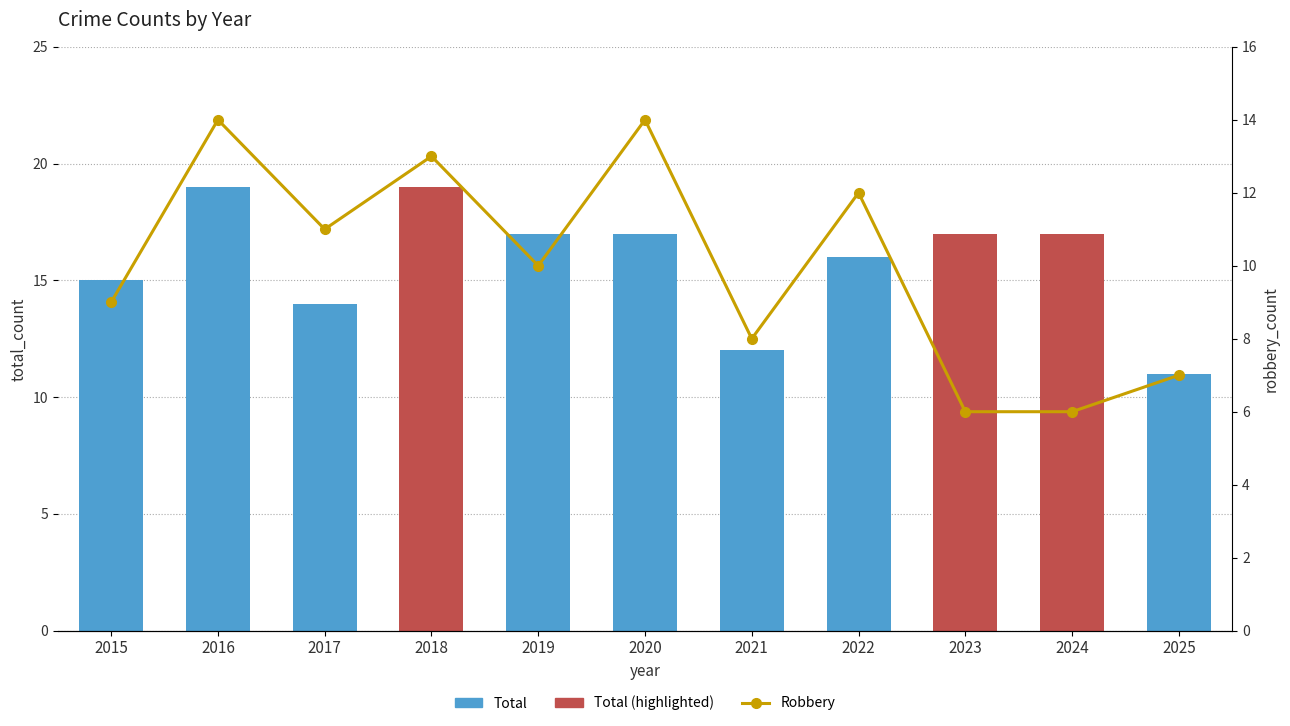

Which category has the highest value across all series?

2016